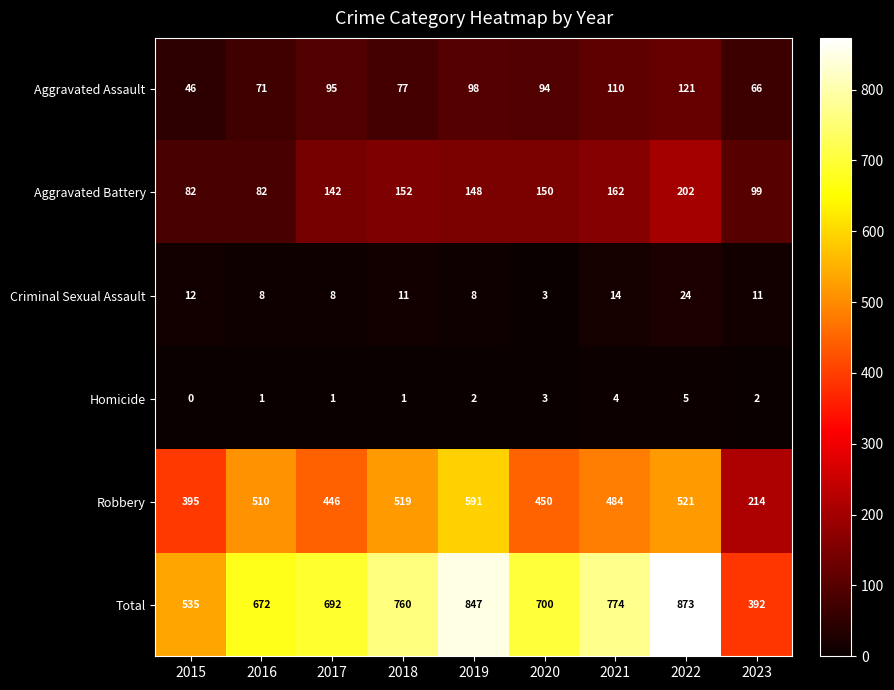

At which label does Criminal Sexual Assault first exceed 11?

2015